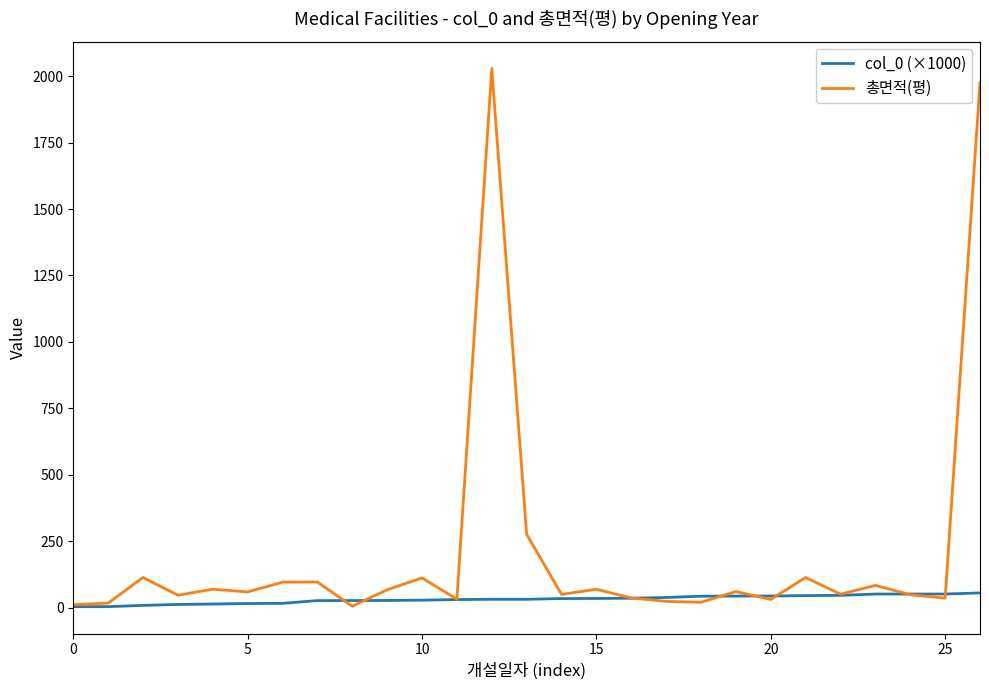

Rank the series by their average value, from highest to lowest.

총면적(평), col_0 (×1000)